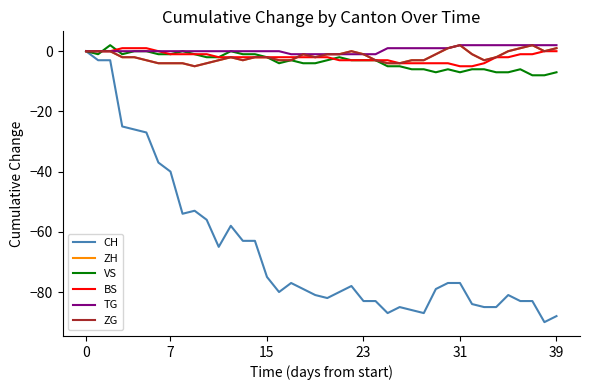

Between which two adjacent categories do BS and ZG first intersect?

17 and 18